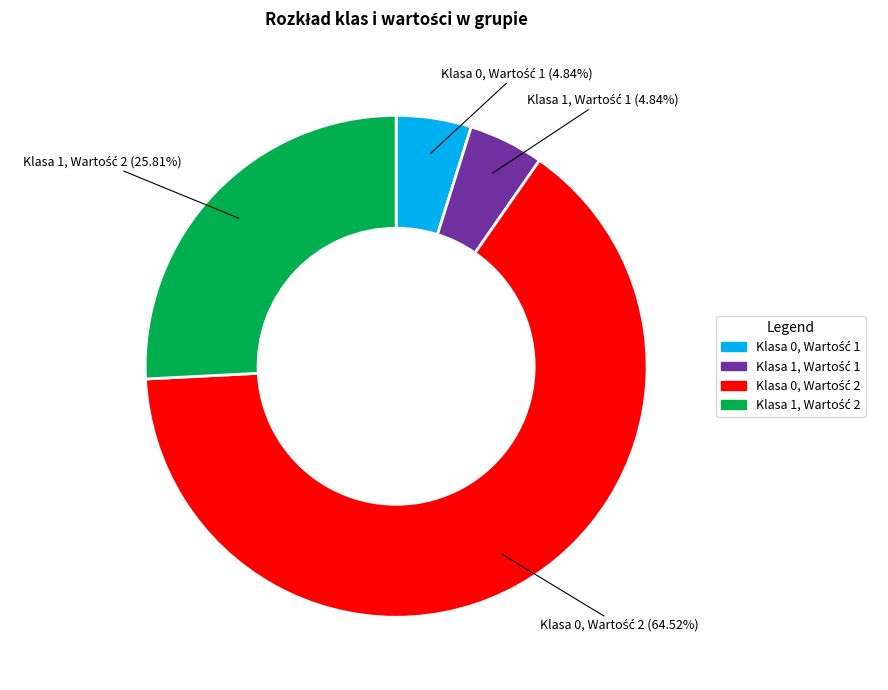

Is there any slice that represents more than half of the pie?

Yes